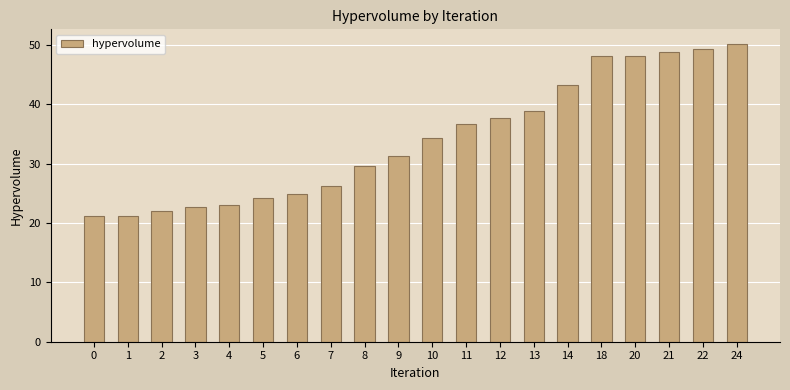

What is the sum of all values?

681.6